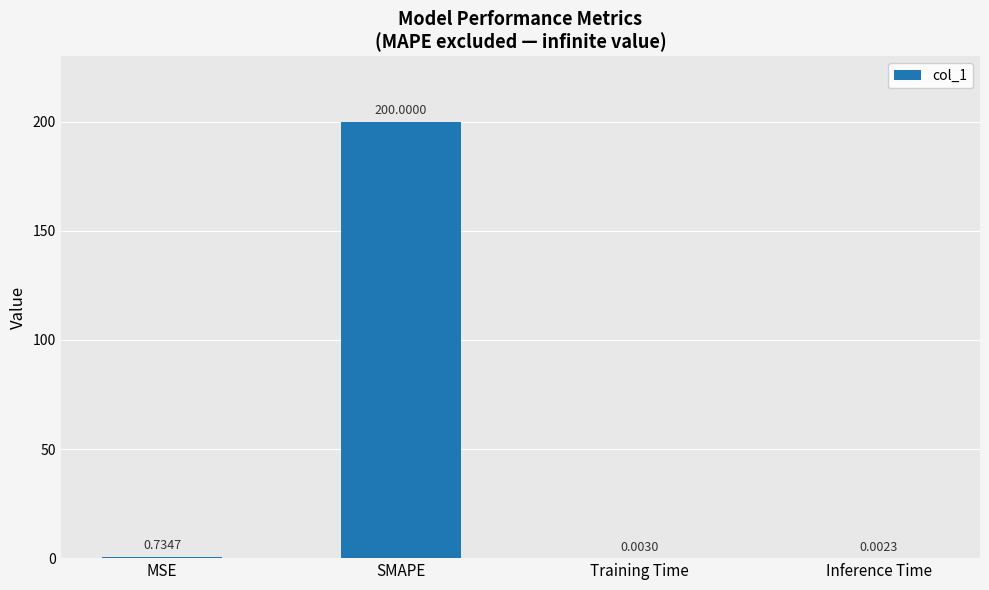

What is the sum of the values at Inference Time and SMAPE?

200.0